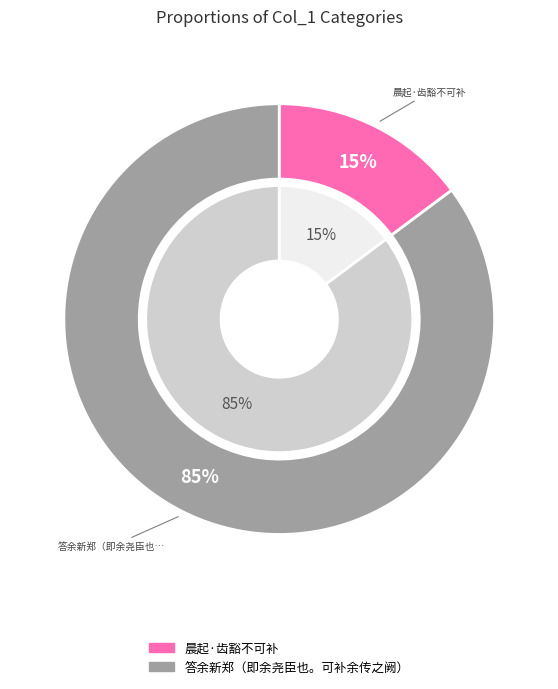

To the nearest percent, what portion does 晨起·齿豁不可补 represent?

15%